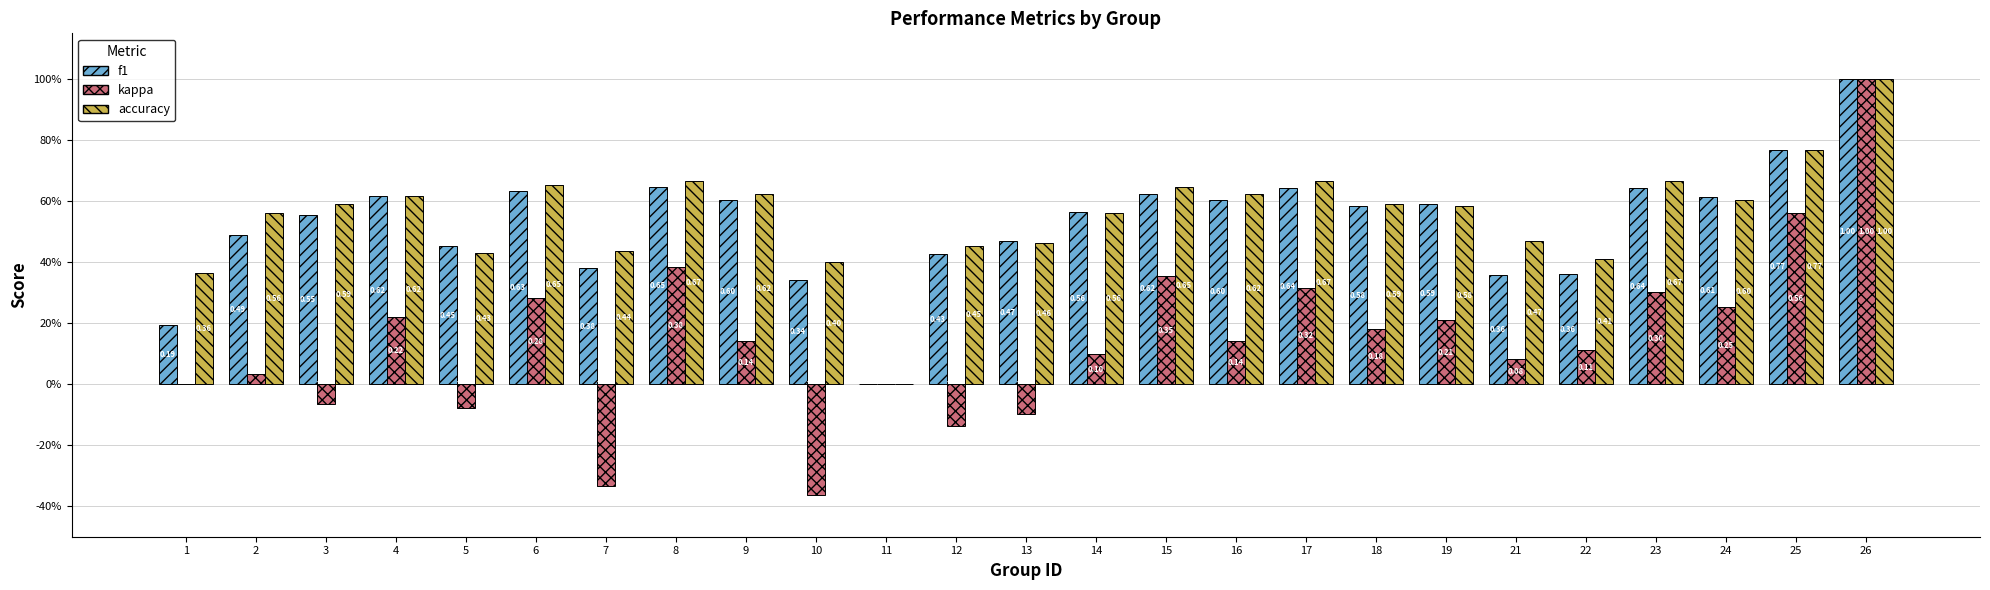

What value does the accuracy series have at 7?

0.4